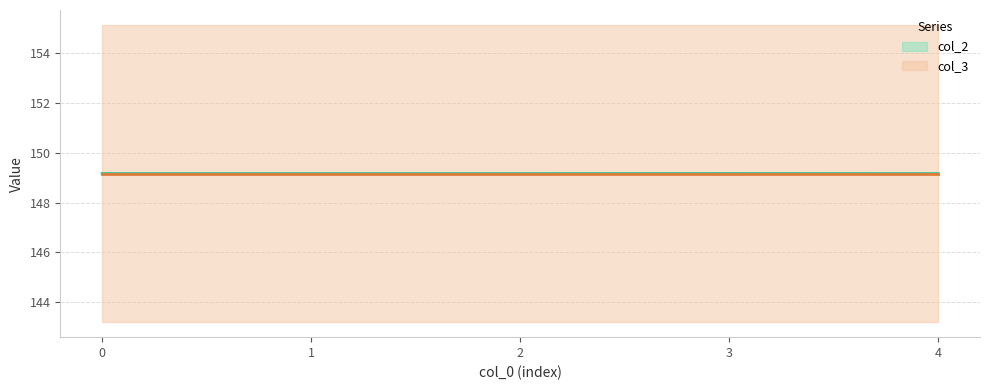

How many points are lower than both their immediate neighbors (excluding endpoints)?

1